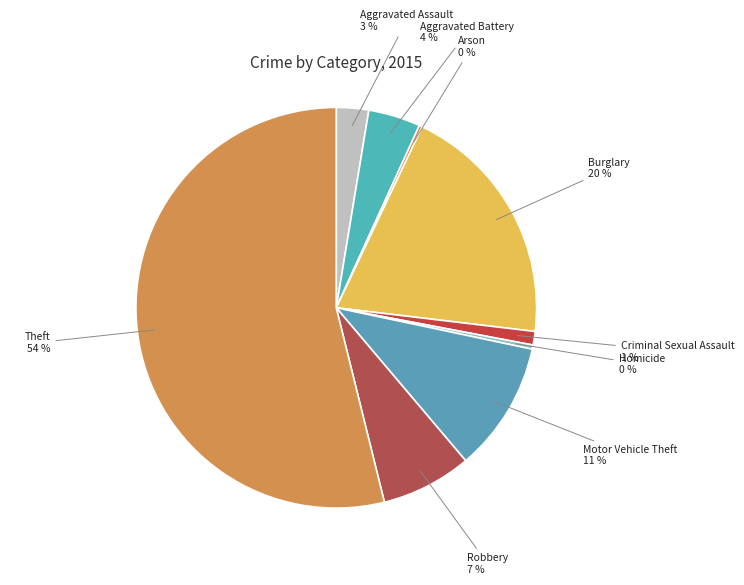

How many segments does this pie chart have?

9